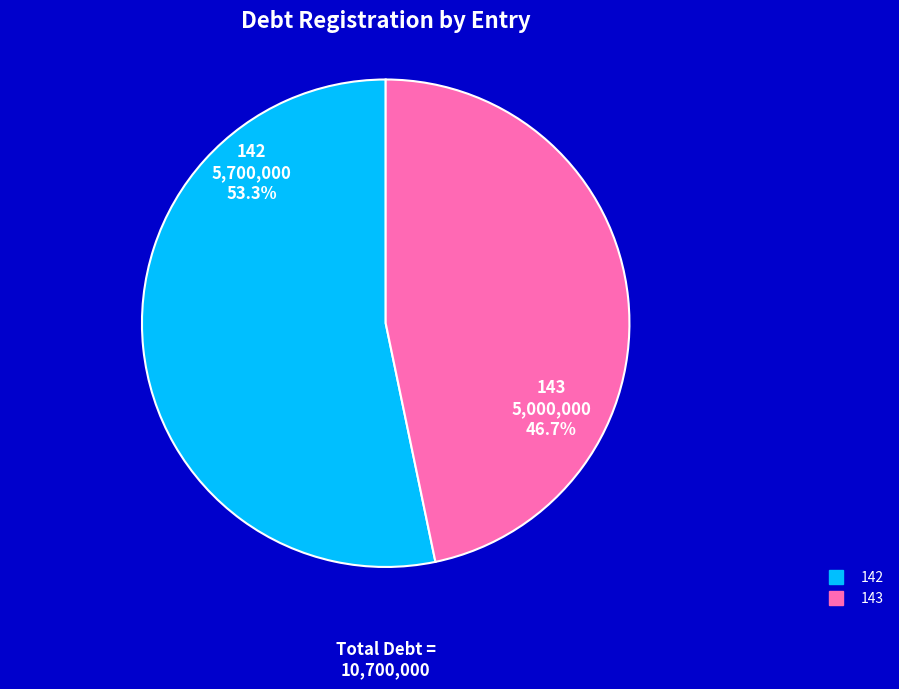

True or false: 143 accounts for 32% of the total.

False